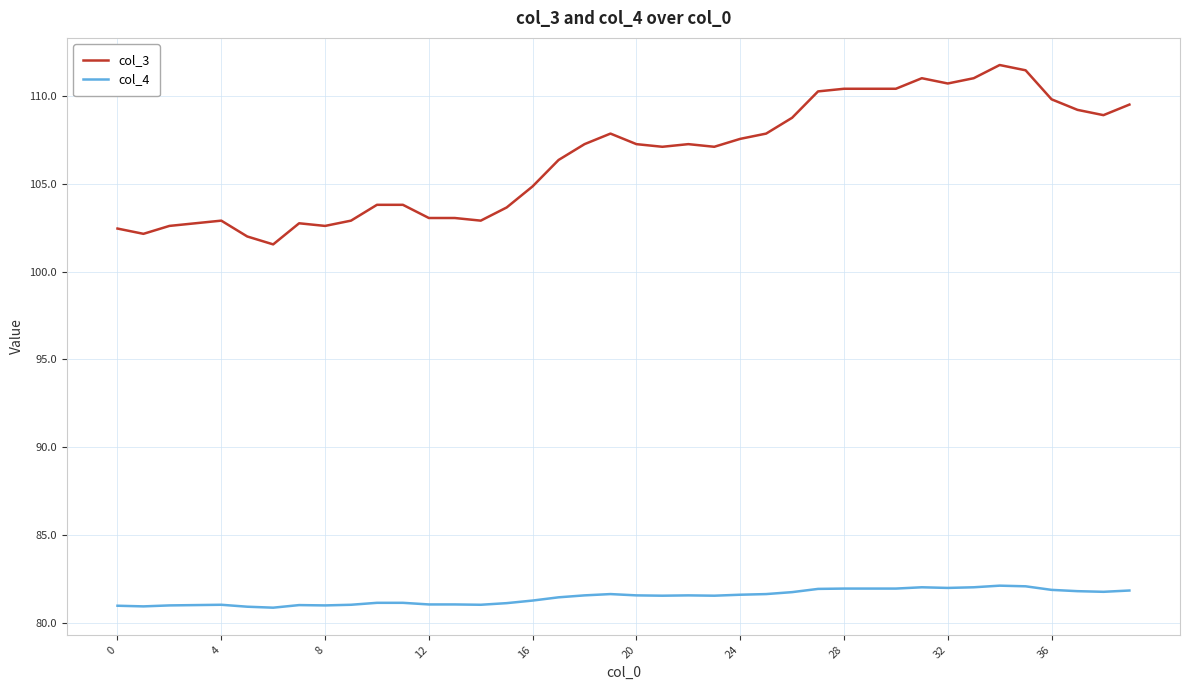

Which series has the largest total across all categories?

col_3